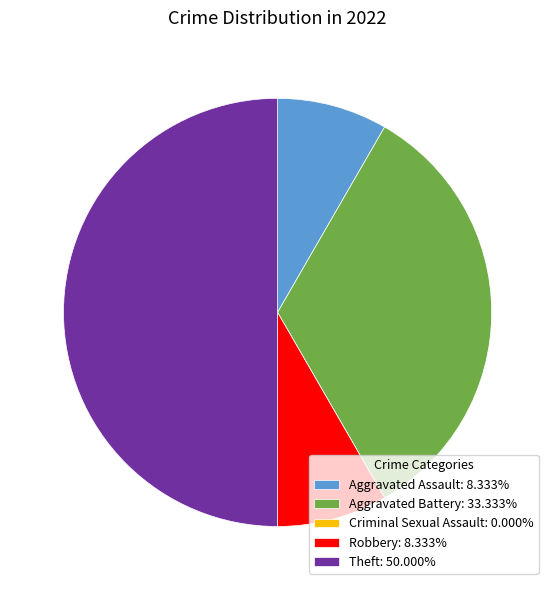

Is Aggravated Assault: 8.333% the majority of the pie?

No